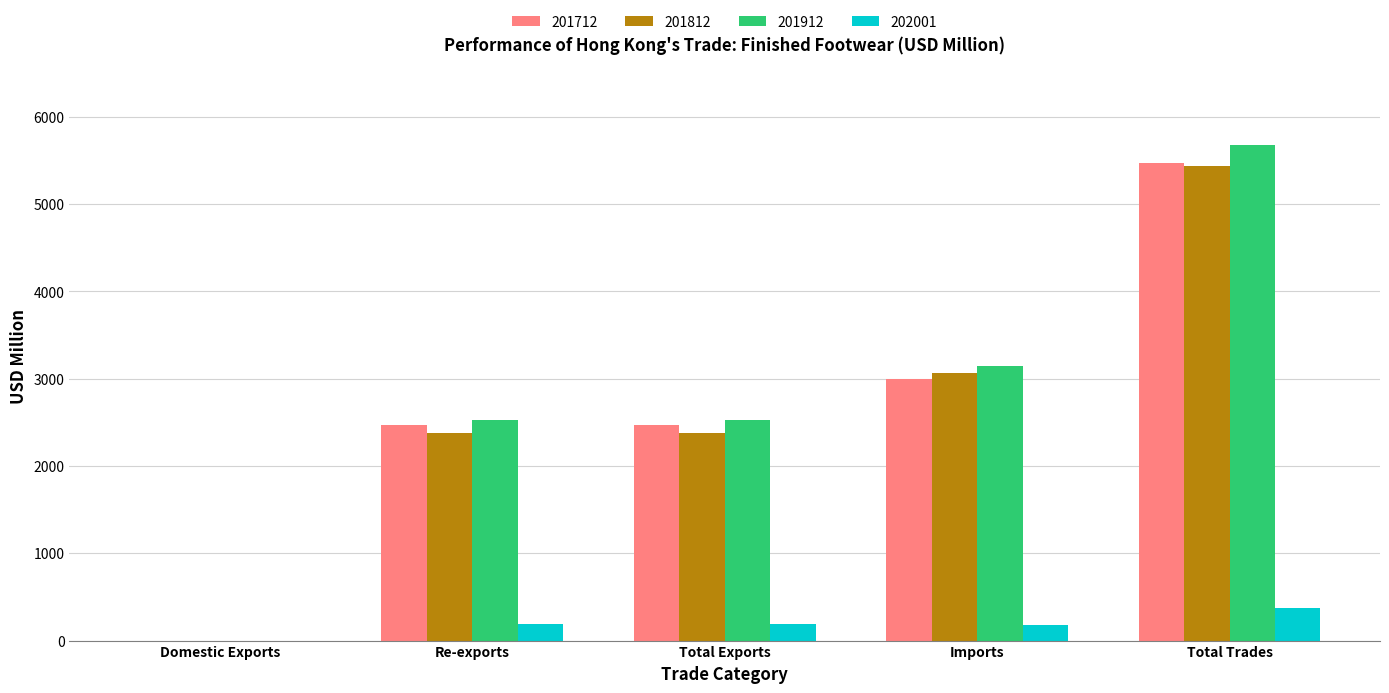

At which category is the sum across all series the highest?

Total Trades